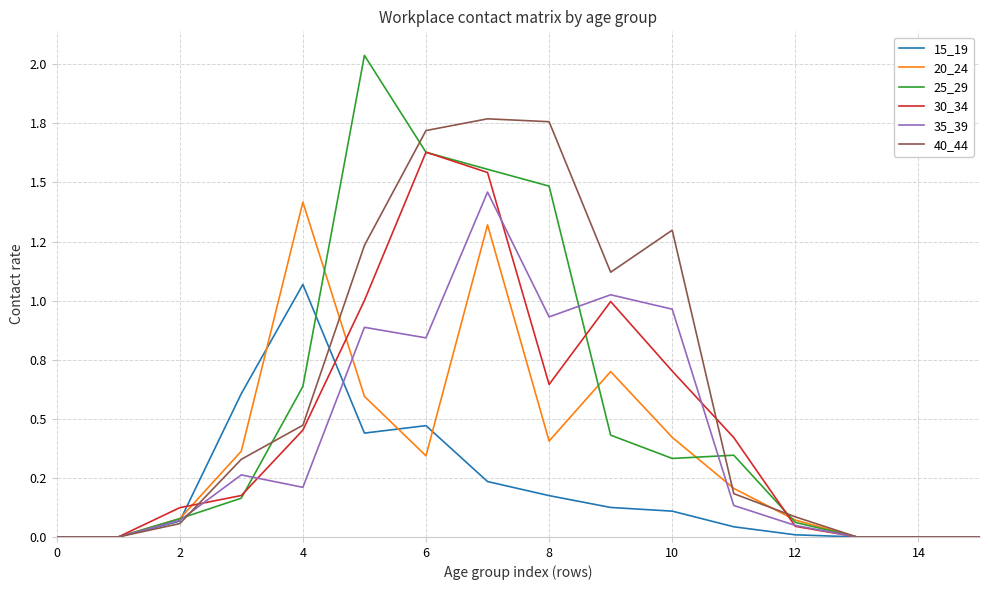

True or false: 25_29 and 15_19 intersect in this chart.

True